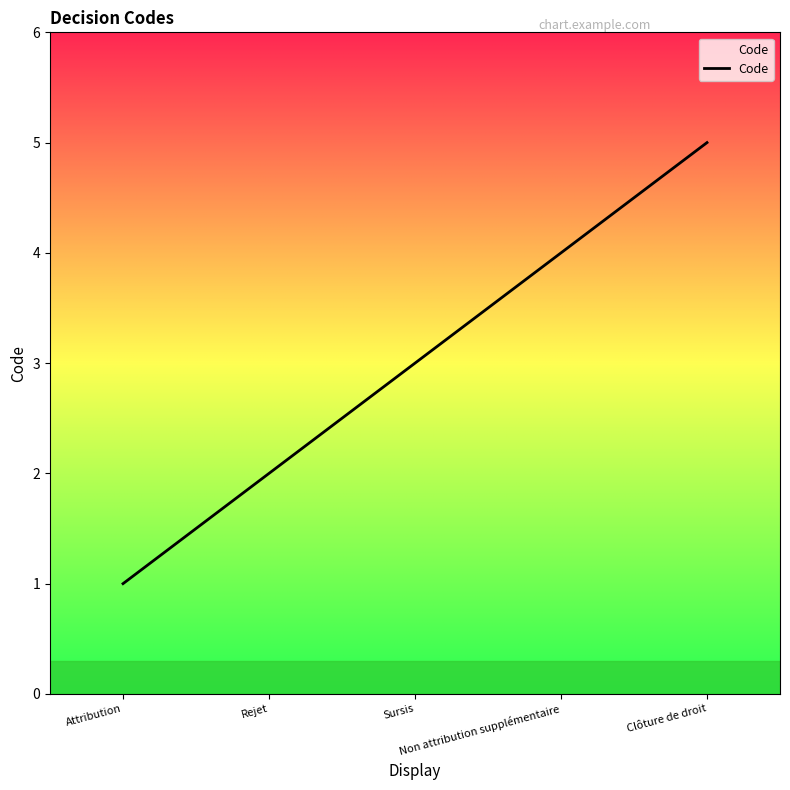

Count the number of data series in this chart.

1